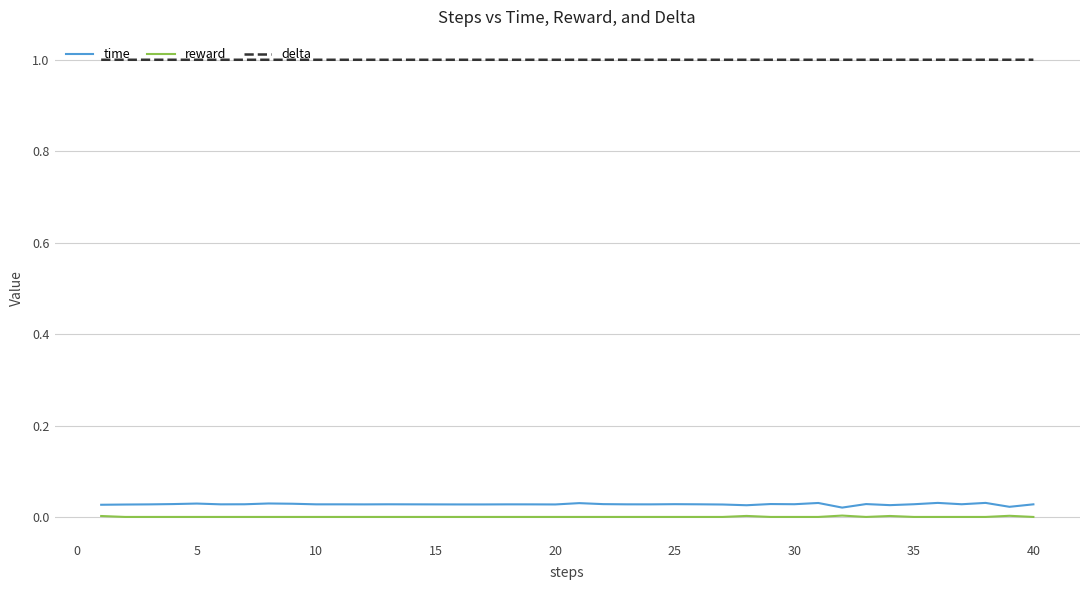

What is the highest value of the delta series?

1.0